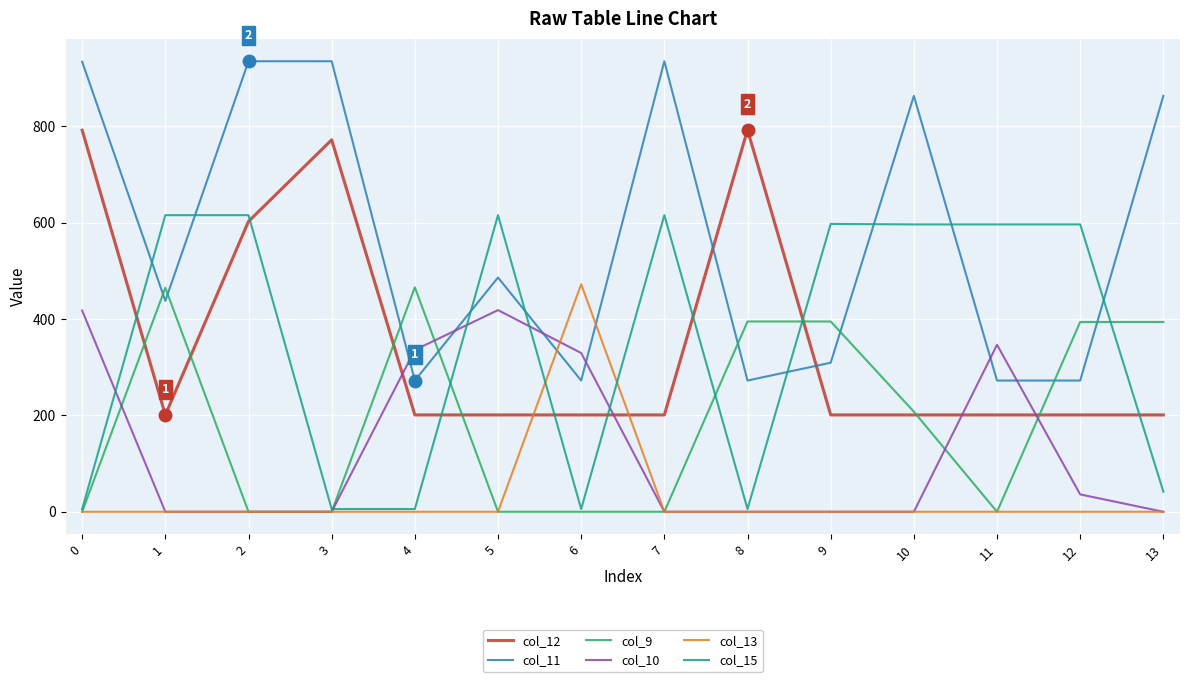

What is the highest value of the col_11 series?

935.5